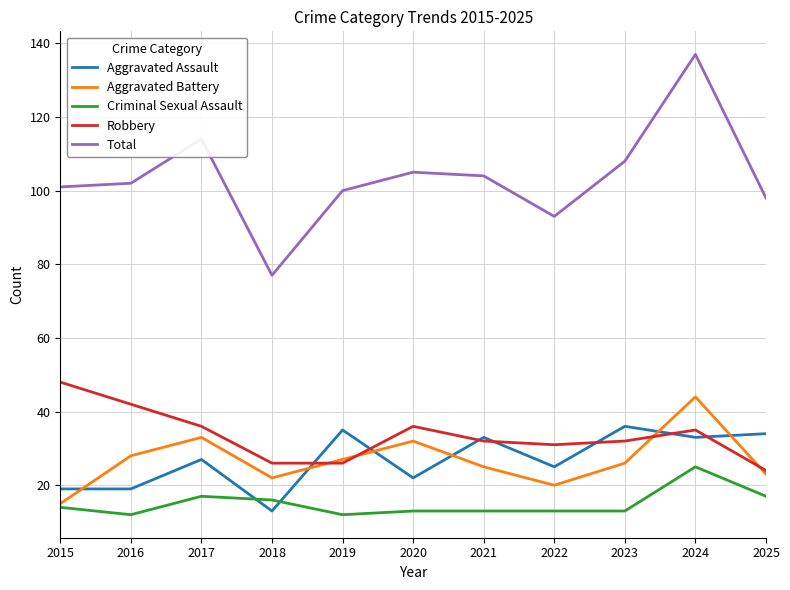

What is the difference between the Criminal Sexual Assault values at 2019 and 2018?

4